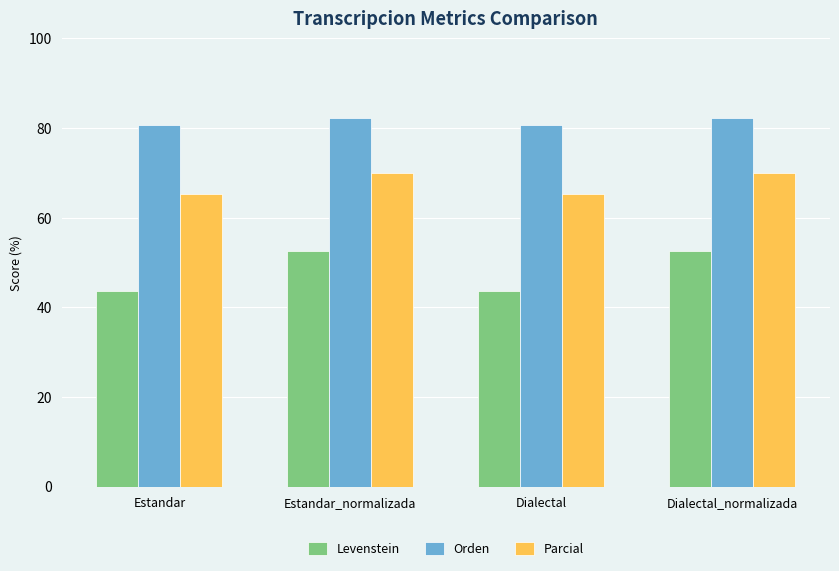

What is the difference between the maximum and minimum values in the Orden series?

1.6